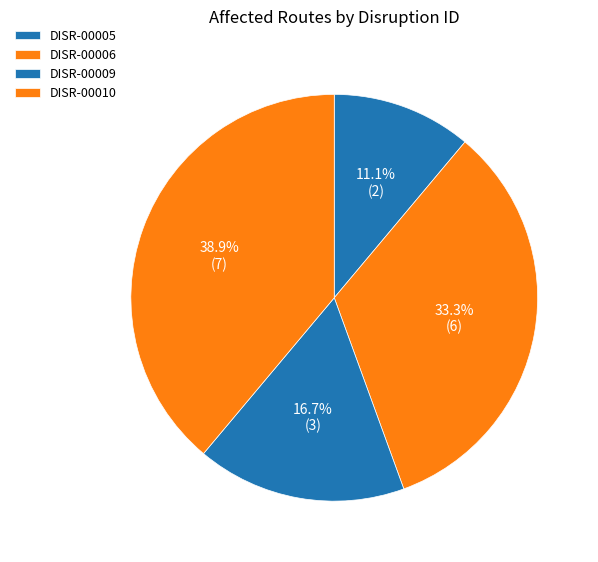

Count the number of slices in the pie.

4